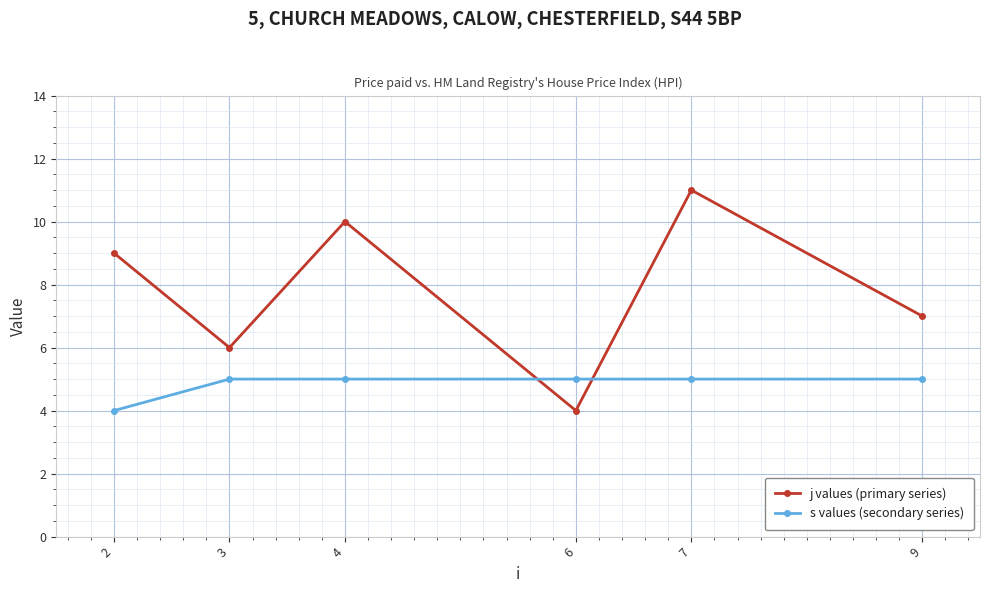

Which series has the largest range (max minus min)?

j values (primary series)